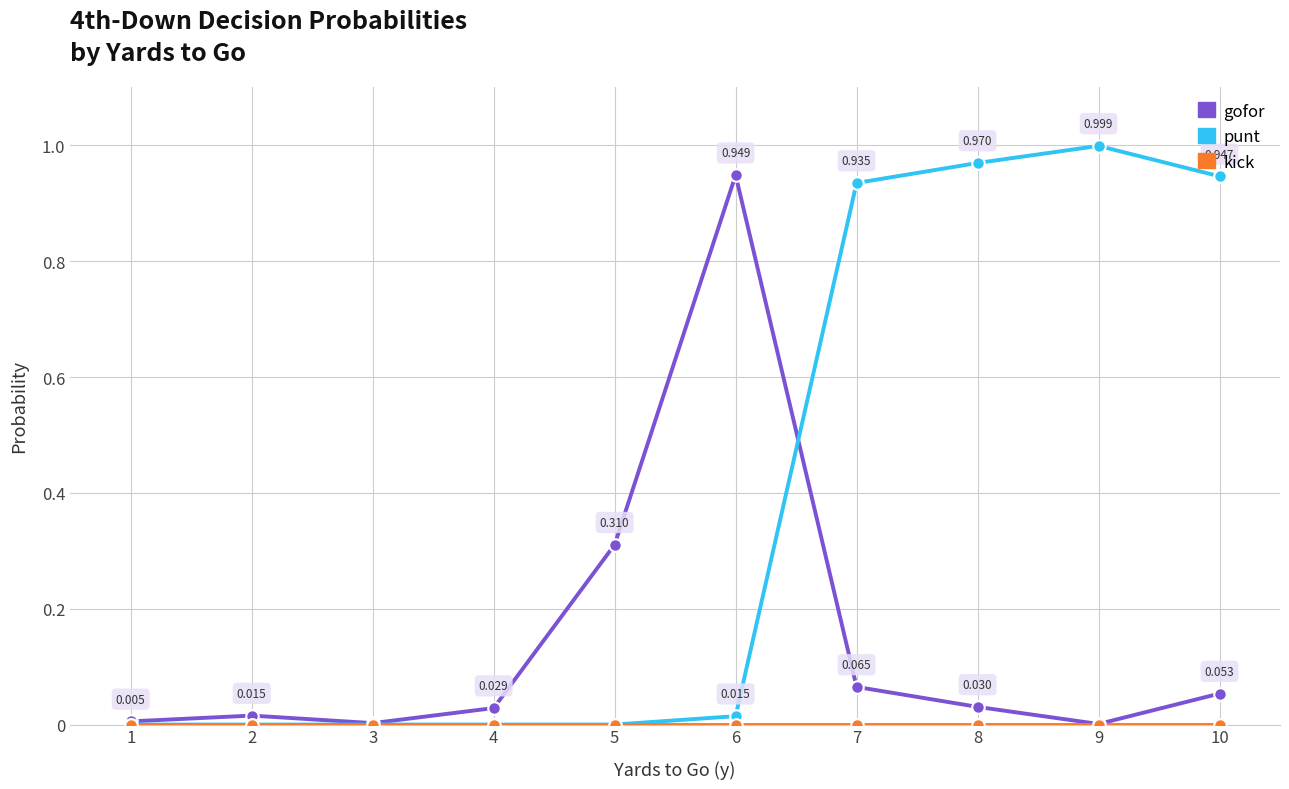

Which series changed the most between 2 and 9?

punt